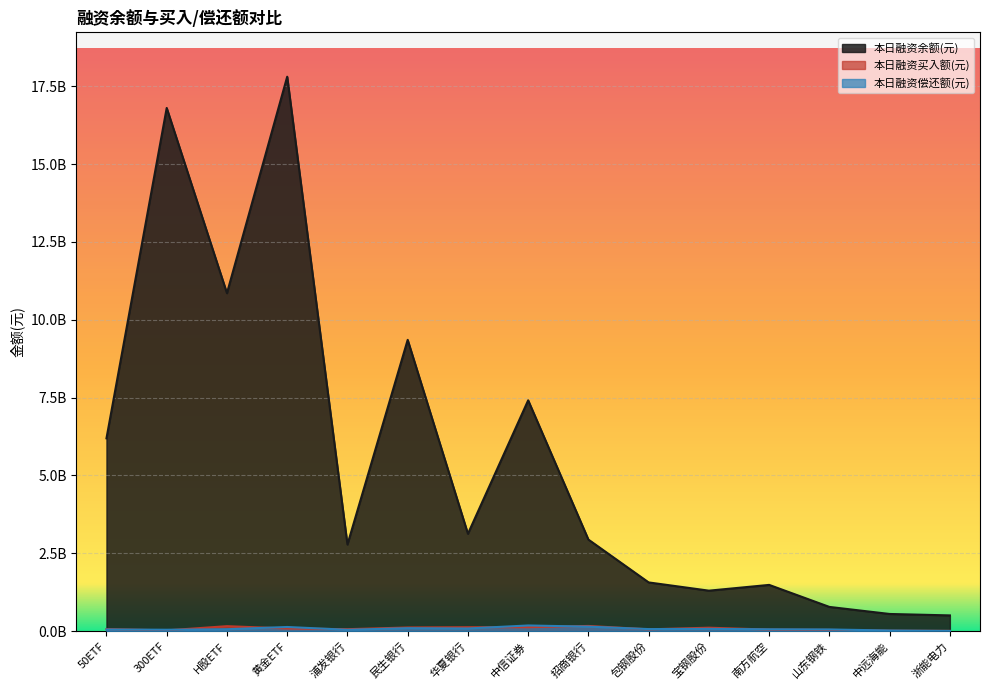

How many distinct data groups are displayed?

3